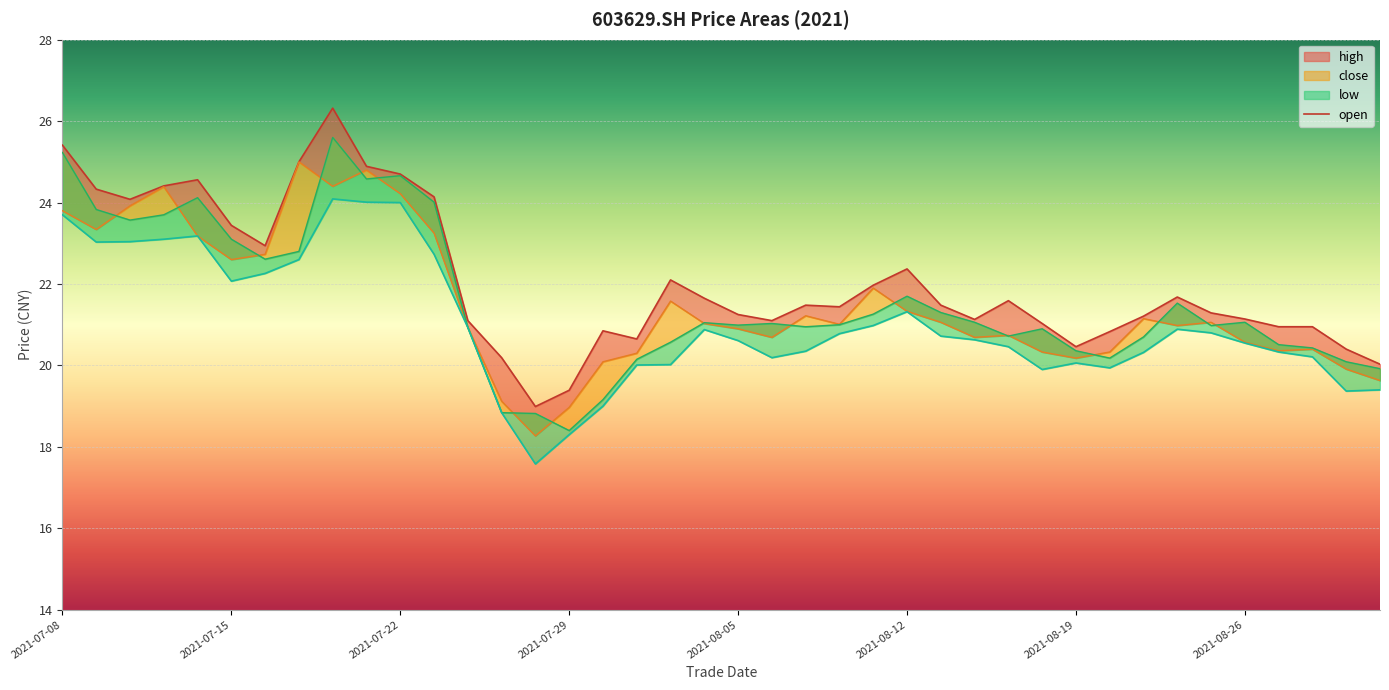

What position from the right is 2021-07-08?

40